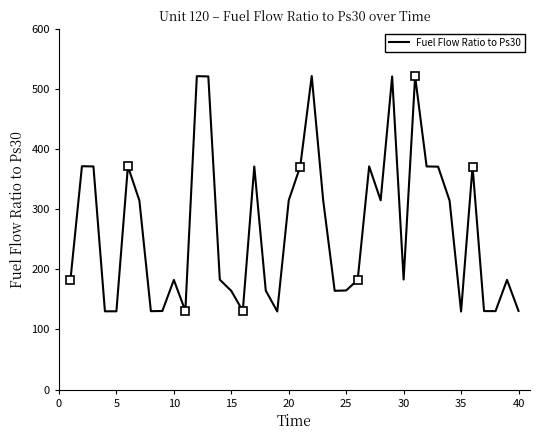

Reading left to right, list all the values displayed in this chart.

182.8	371.8	371.4	130.2	130.2	371.6	314.6	130.4	130.7	182.5	130.8	521.7	521.2	182.9	164.2	130.8	371.3	164.7	130.0	315.0	371.3	521.9	314.7	164.3	164.9	182.5	371.5	315.0	521.2	183.1	521.4	371.4	371.0	314.6	129.8	371.3	130.6	130.5	182.6	130.9